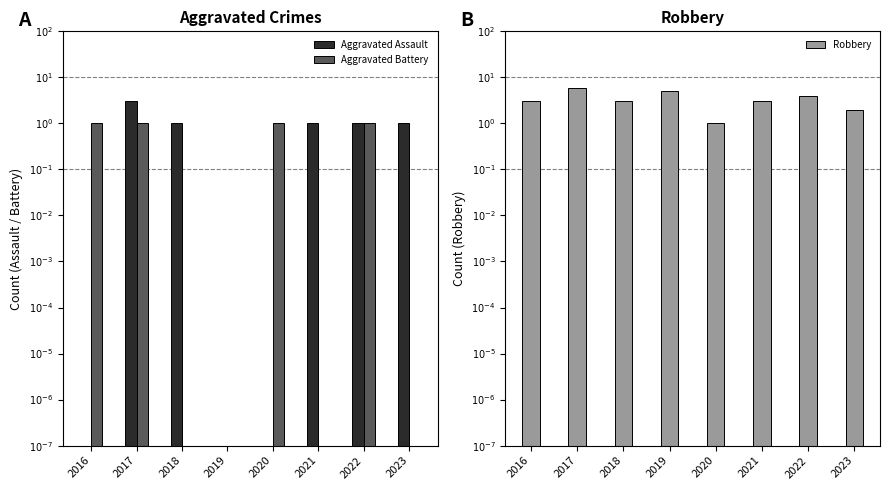

Reading left to right, transcribe all the data shown in this chart.

Aggravated Assault: 0.0	3.0	1.0	0.0	0.0	1.0	1.0	1.0
Aggravated Battery: 1.0	1.0	0.0	0.0	1.0	0.0	1.0	0.0
Robbery: 3.0	6.0	3.0	5.0	1.0	3.0	4.0	2.0